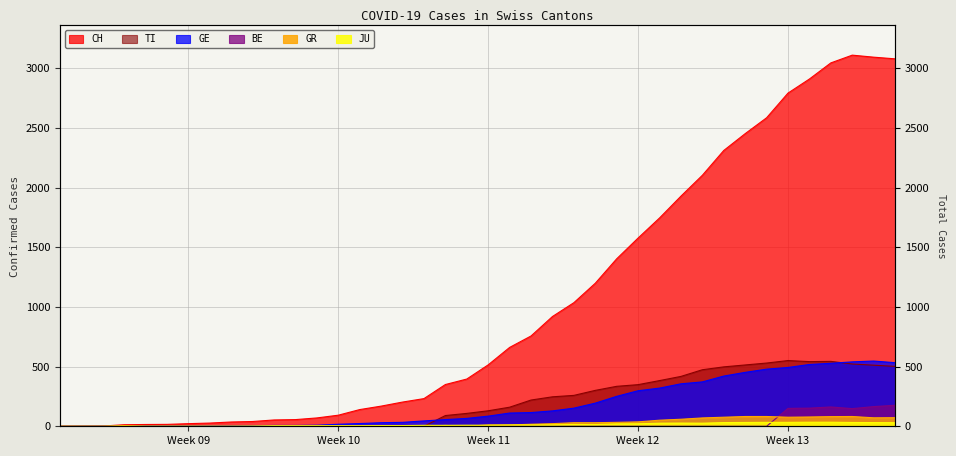

What are all the series names shown in the legend?

CH, GE, GR, JU, BE, TI